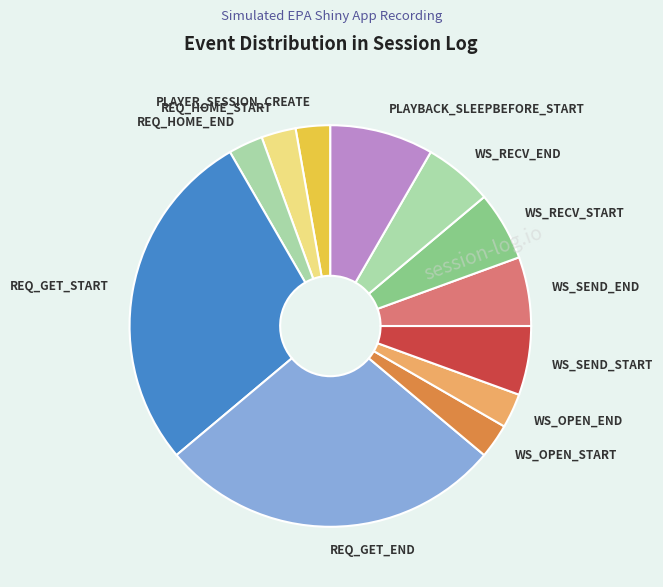

Do WS_RECV_END and PLAYER_SESSION_CREATE together represent more than half of the pie?

No